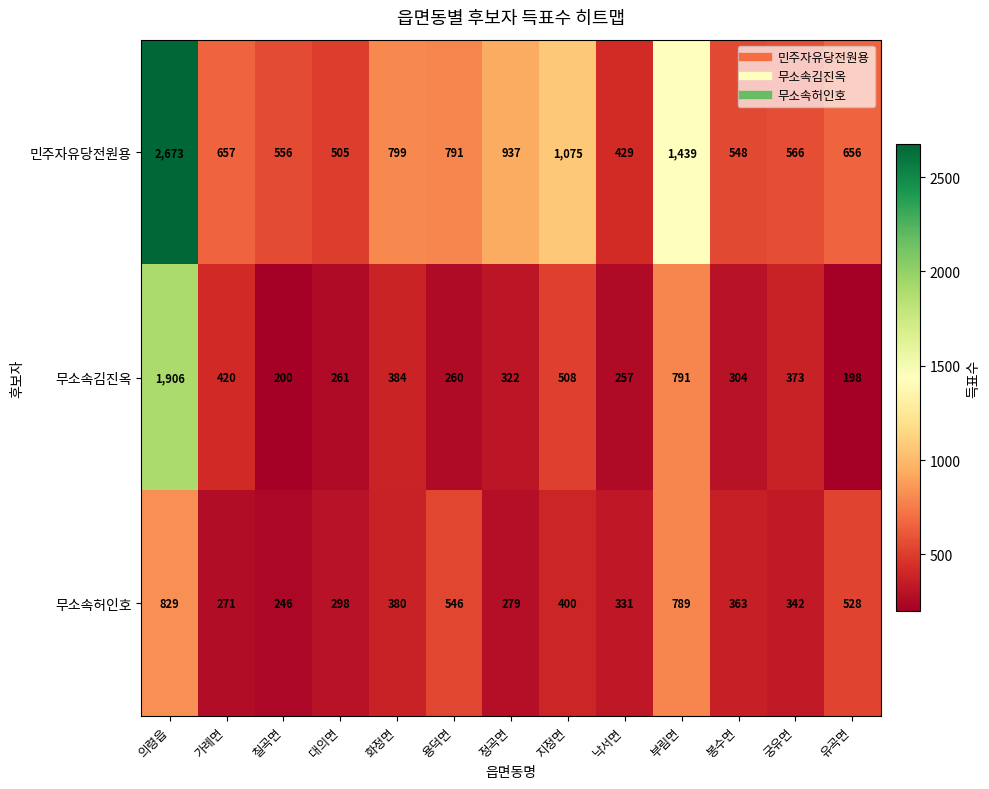

Where does the 무소속김진옥 series first go above 322?

의령읍